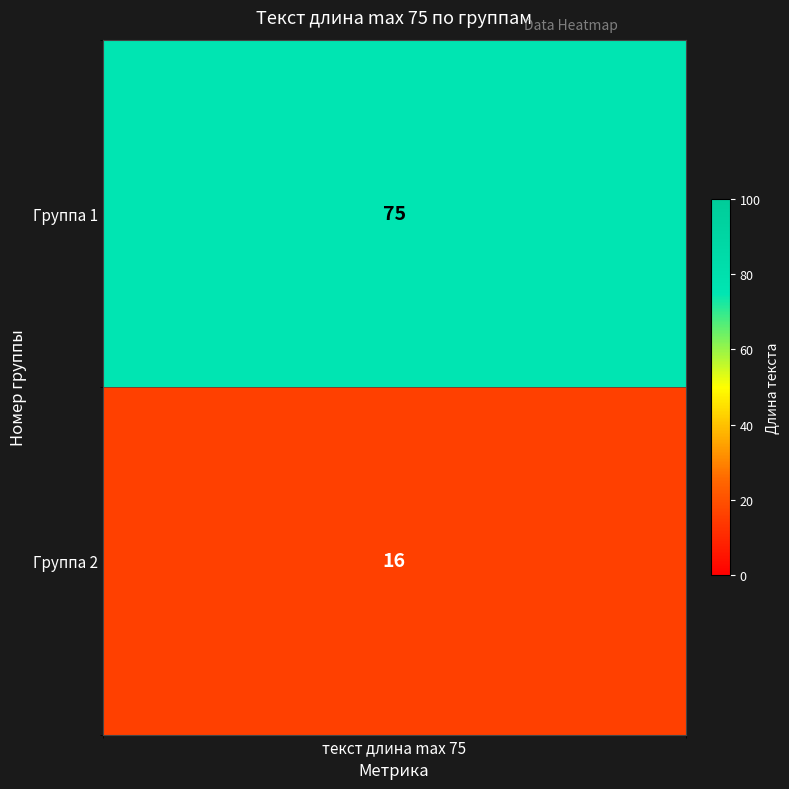

Which category has the highest value across all series?

1